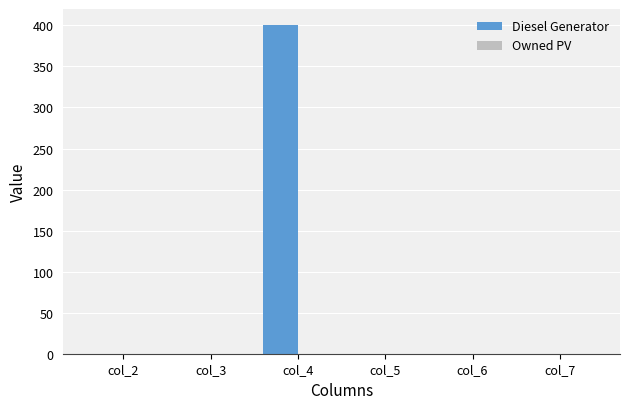

Between col_4 and col_6, which is larger?

col_4